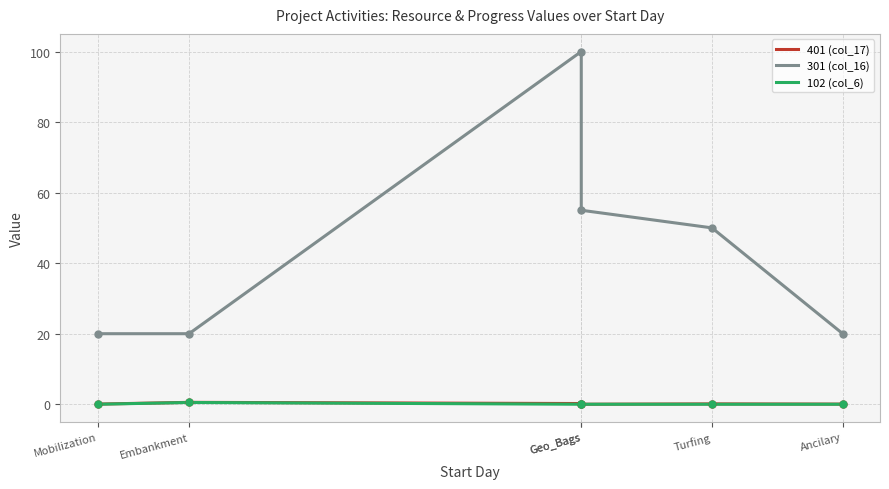

Which series has the largest total across all categories?

301 (col_16)